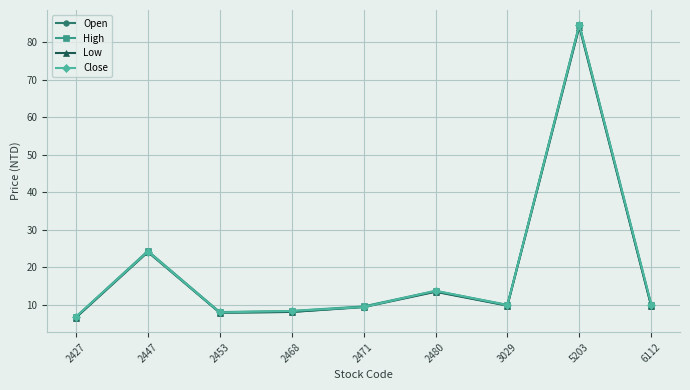

How many values in the High series are below 9?

3